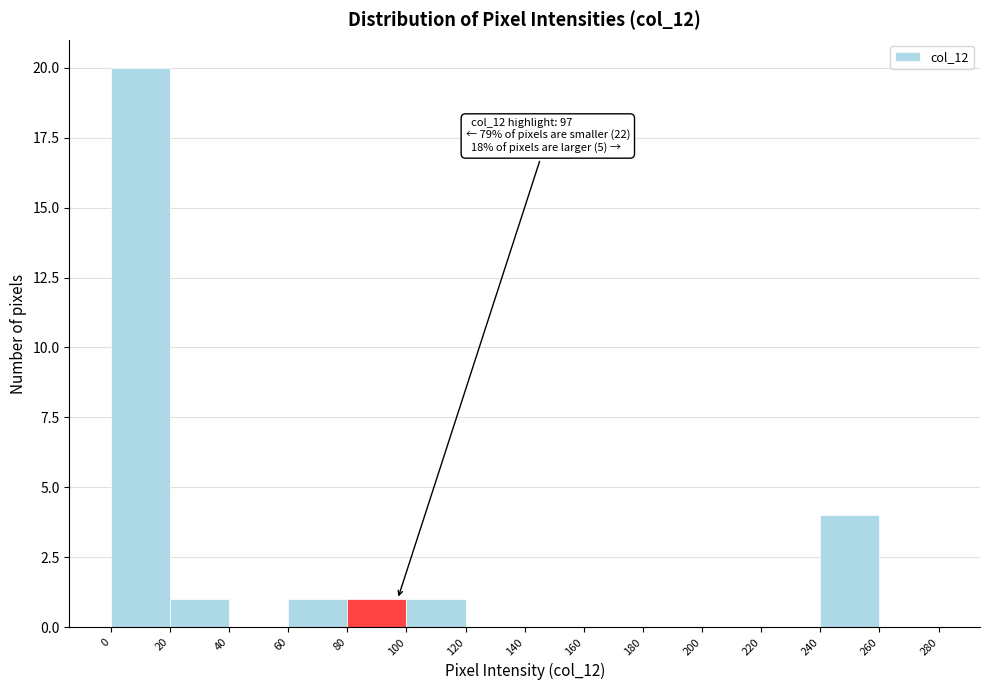

Over which range of the x-axis is the bar tallest?

0 to 20